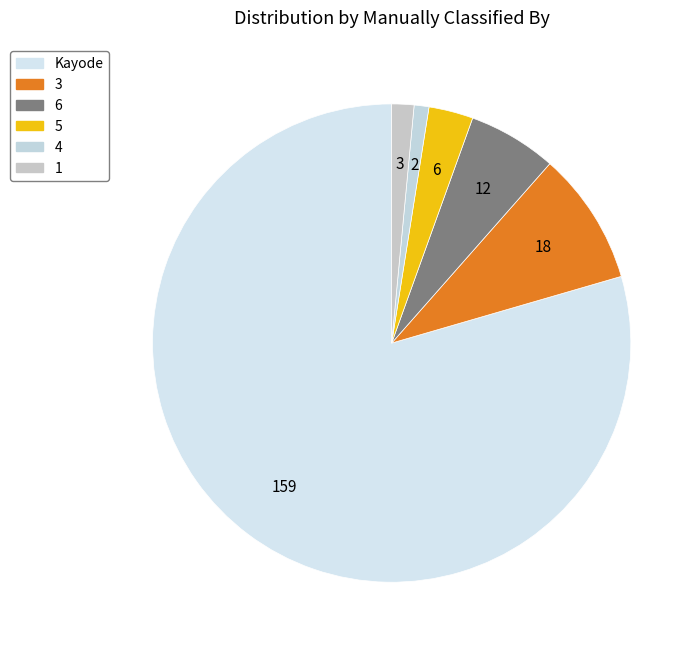

What is the largest slice in the pie chart?

Kayode